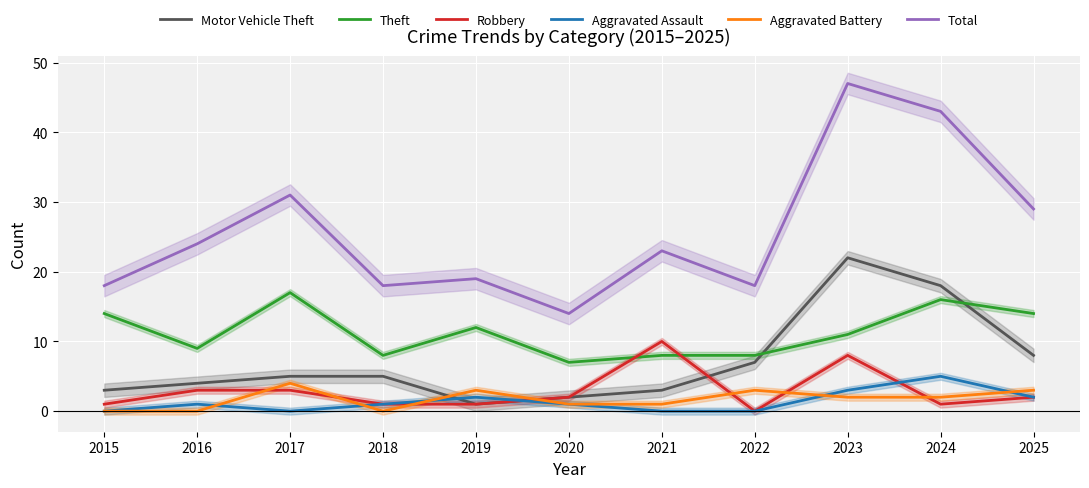

Count the number of categories in the chart.

11